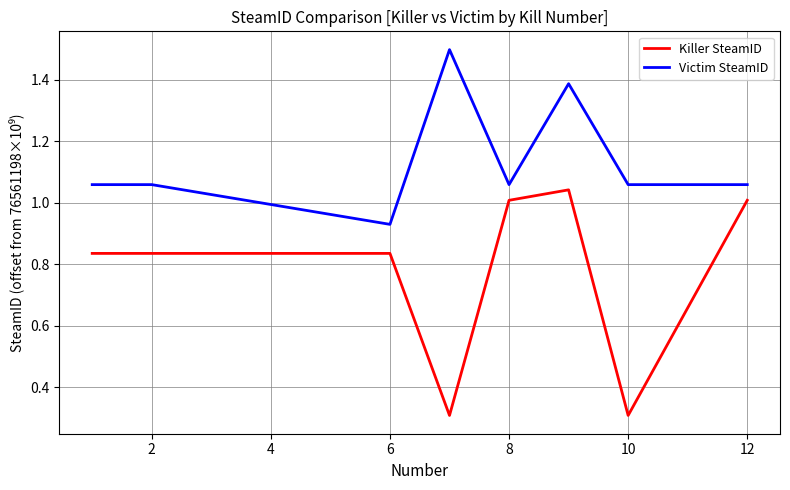

Rank the series by their maximum value, from lowest to highest.

Killer SteamID, Victim SteamID